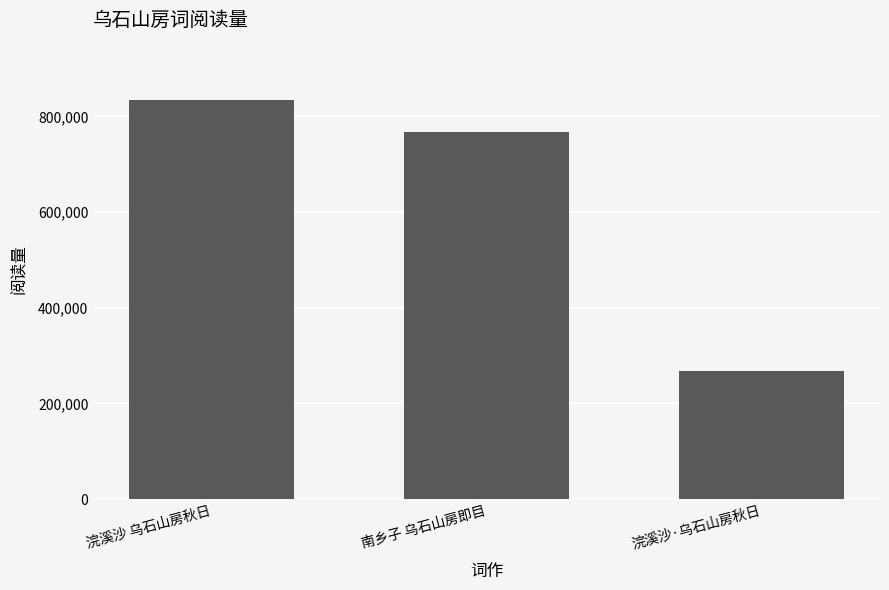

Reading left to right, transcribe all the data shown in this chart.

浣溪沙 乌石山房秋日=834839	南乡子 乌石山房即目=768366	浣溪沙·乌石山房秋日=268063